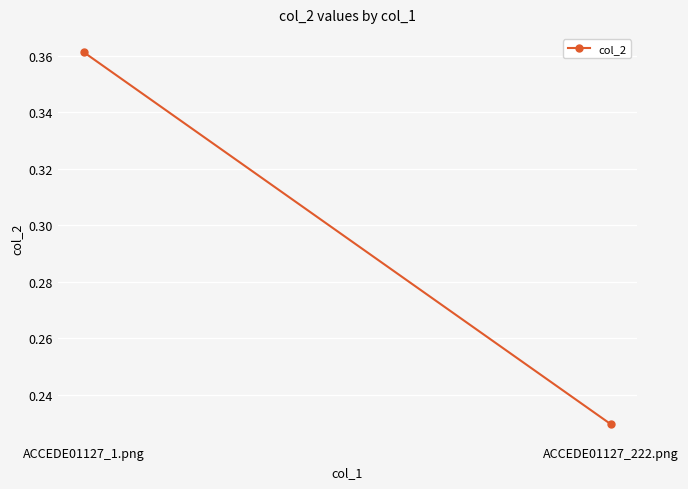

The chart shows a value of 0.2 at ACCEDE01127_222.png. True or false?

True